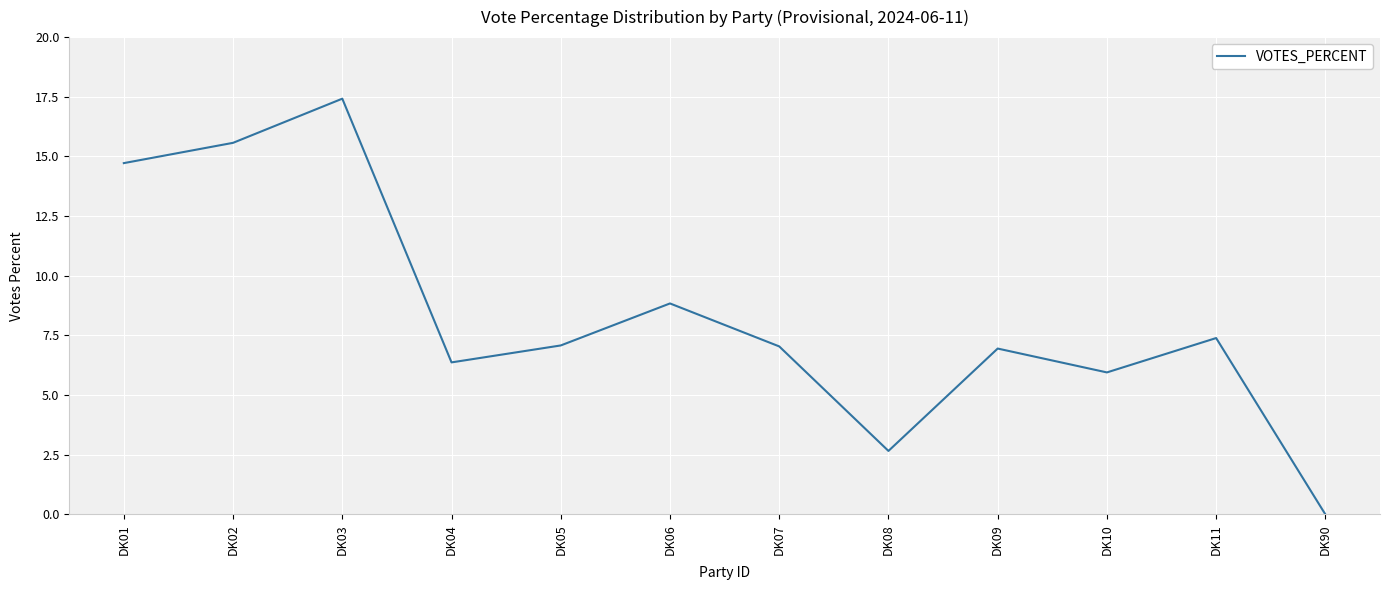

How many lines are shown in the chart?

1